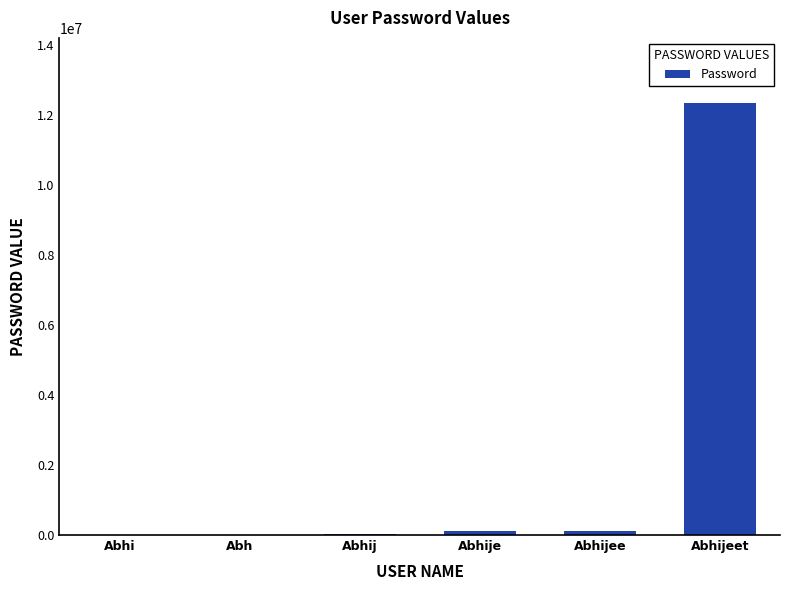

What is the greatest value displayed?

12345678